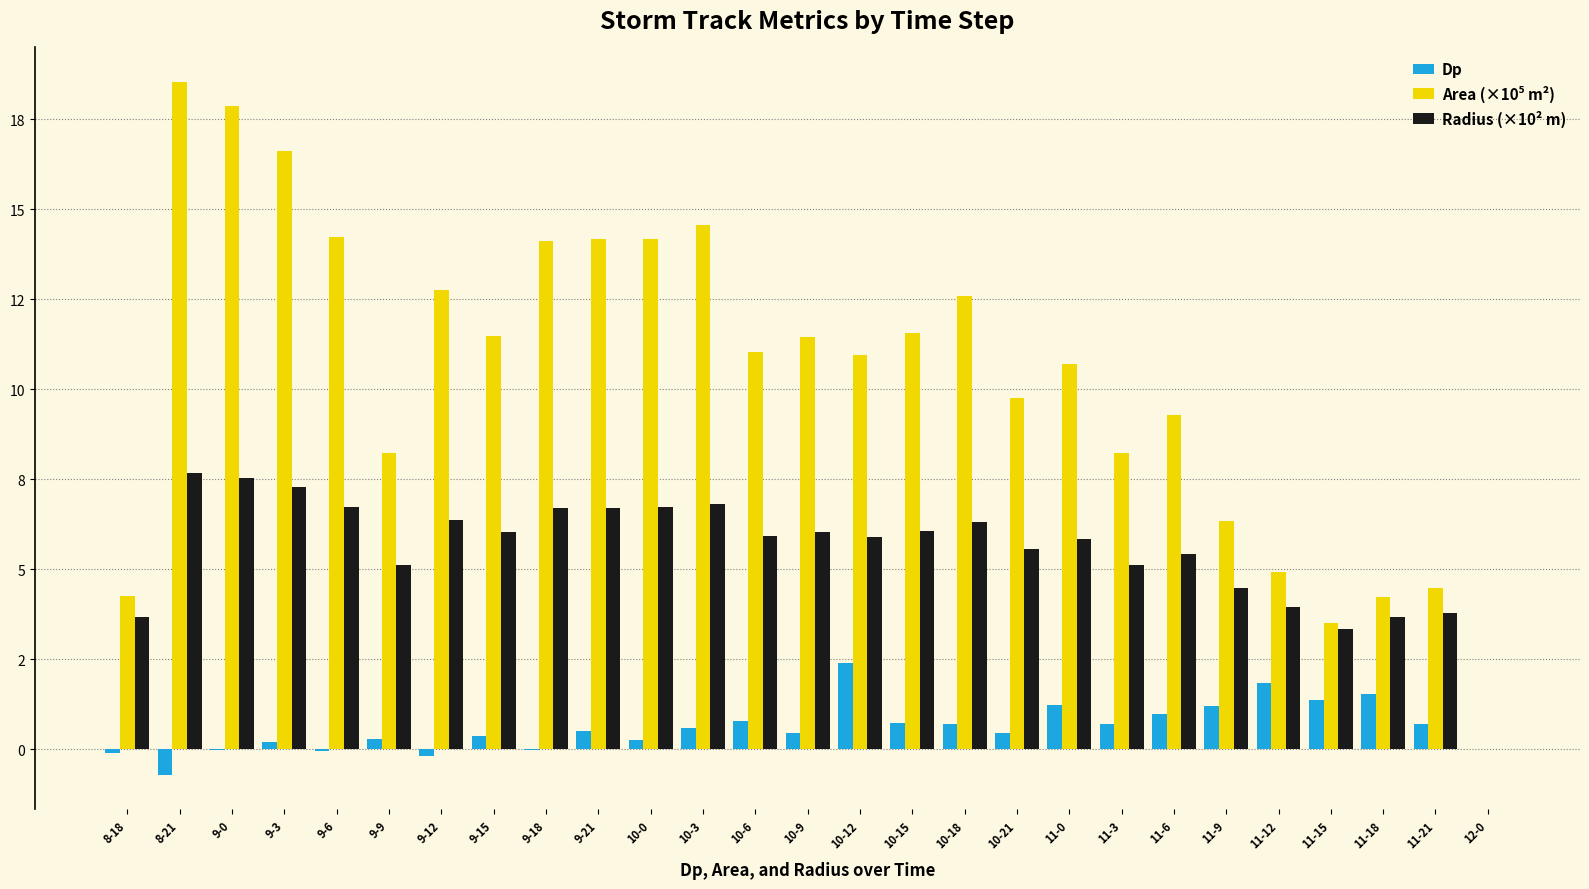

What is the minimum value for Dp?

-0.7